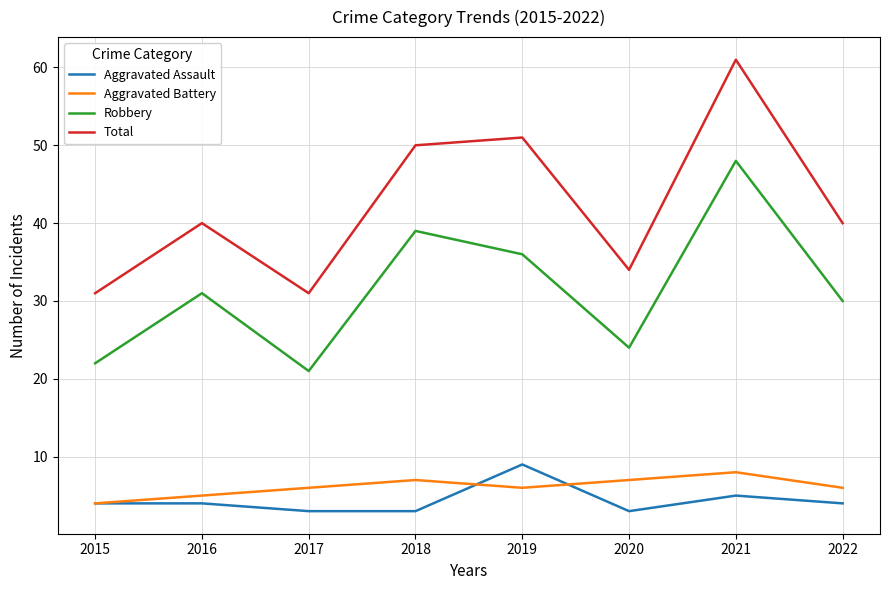

Where is Total nearest to the value 46?

2018